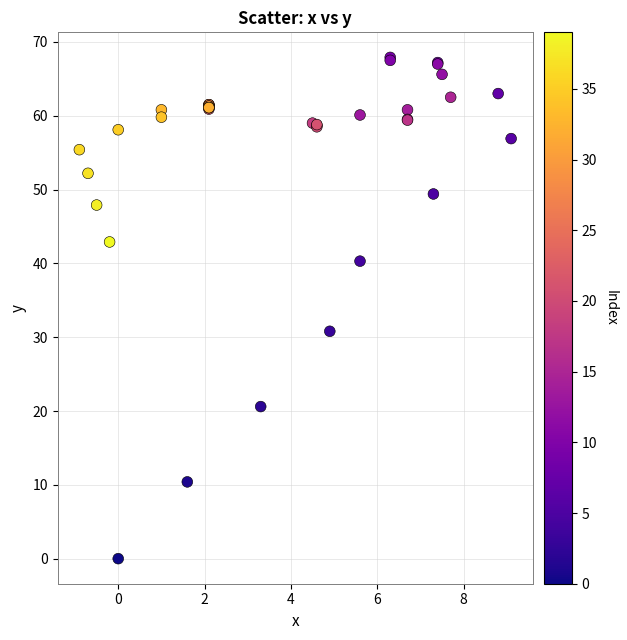

What Y value in the scatter plot is closest to 33?

30.8